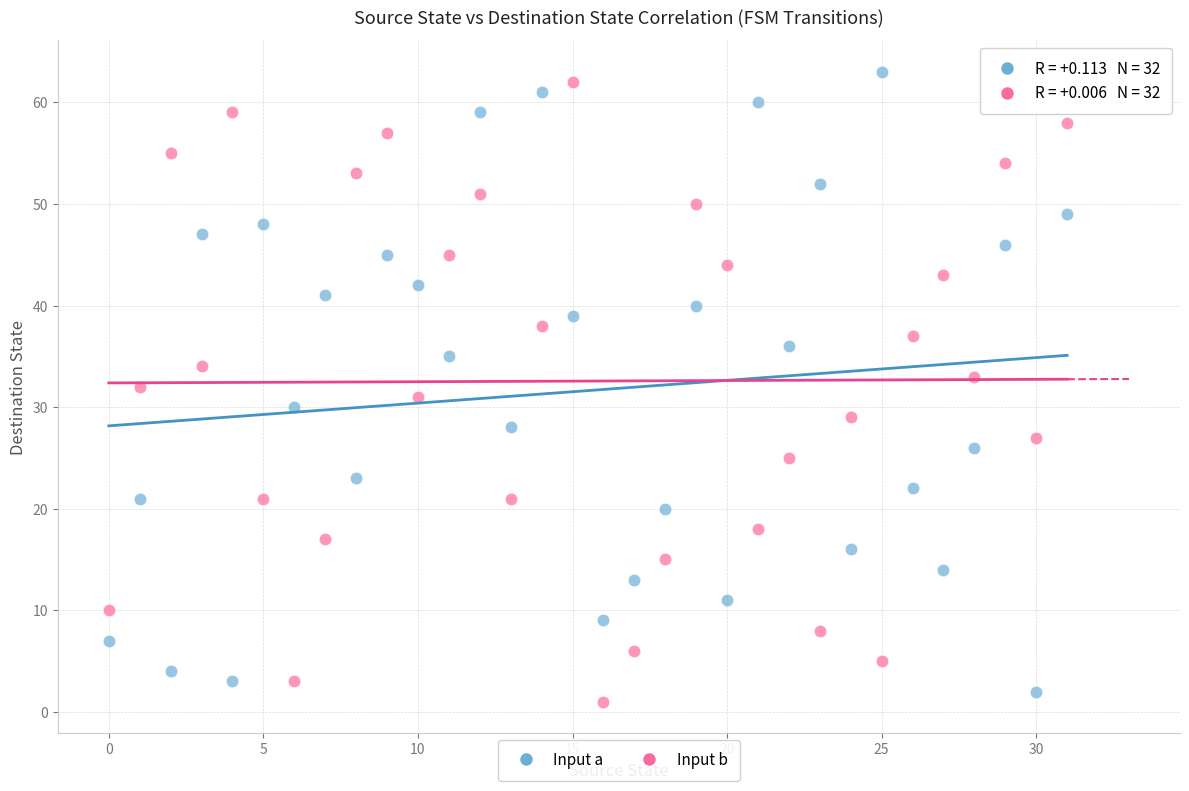

Across all data points, what is the range of Y values (max minus min)?

62